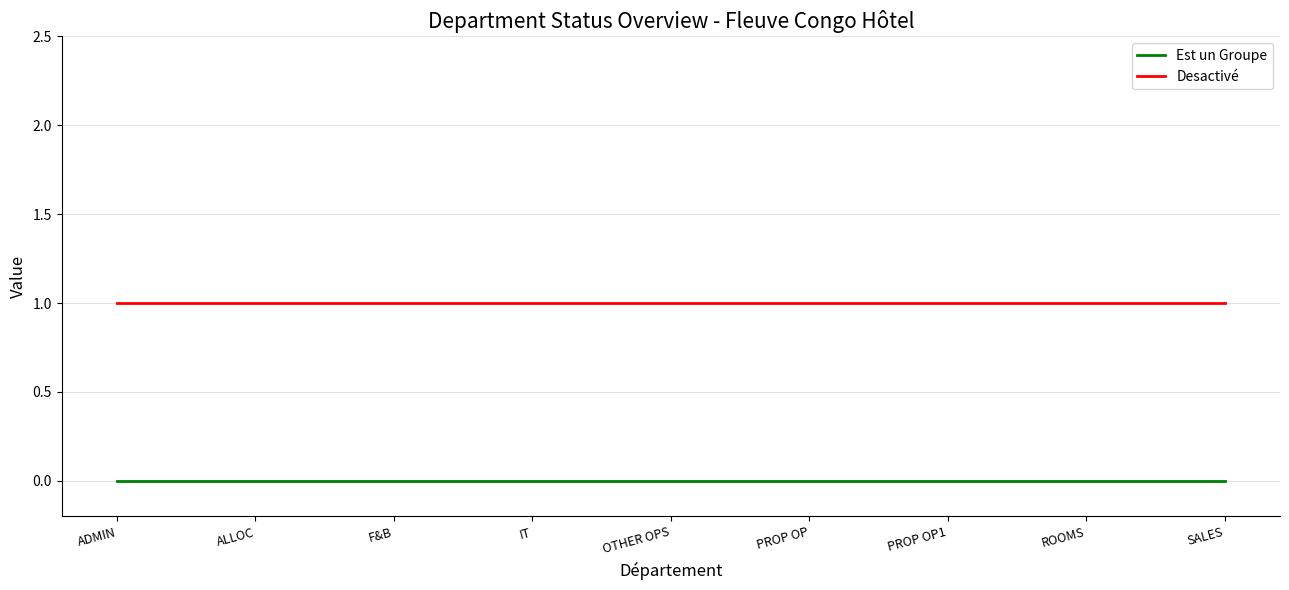

At ADMIN, list the series in order from largest to smallest.

Desactivé, Est un Groupe